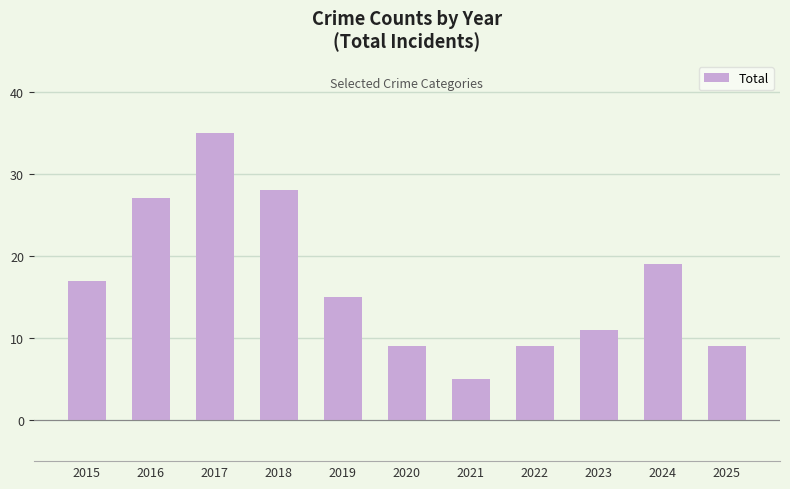

What is the ratio of the value at 2018 to the value at 2020?

3.1